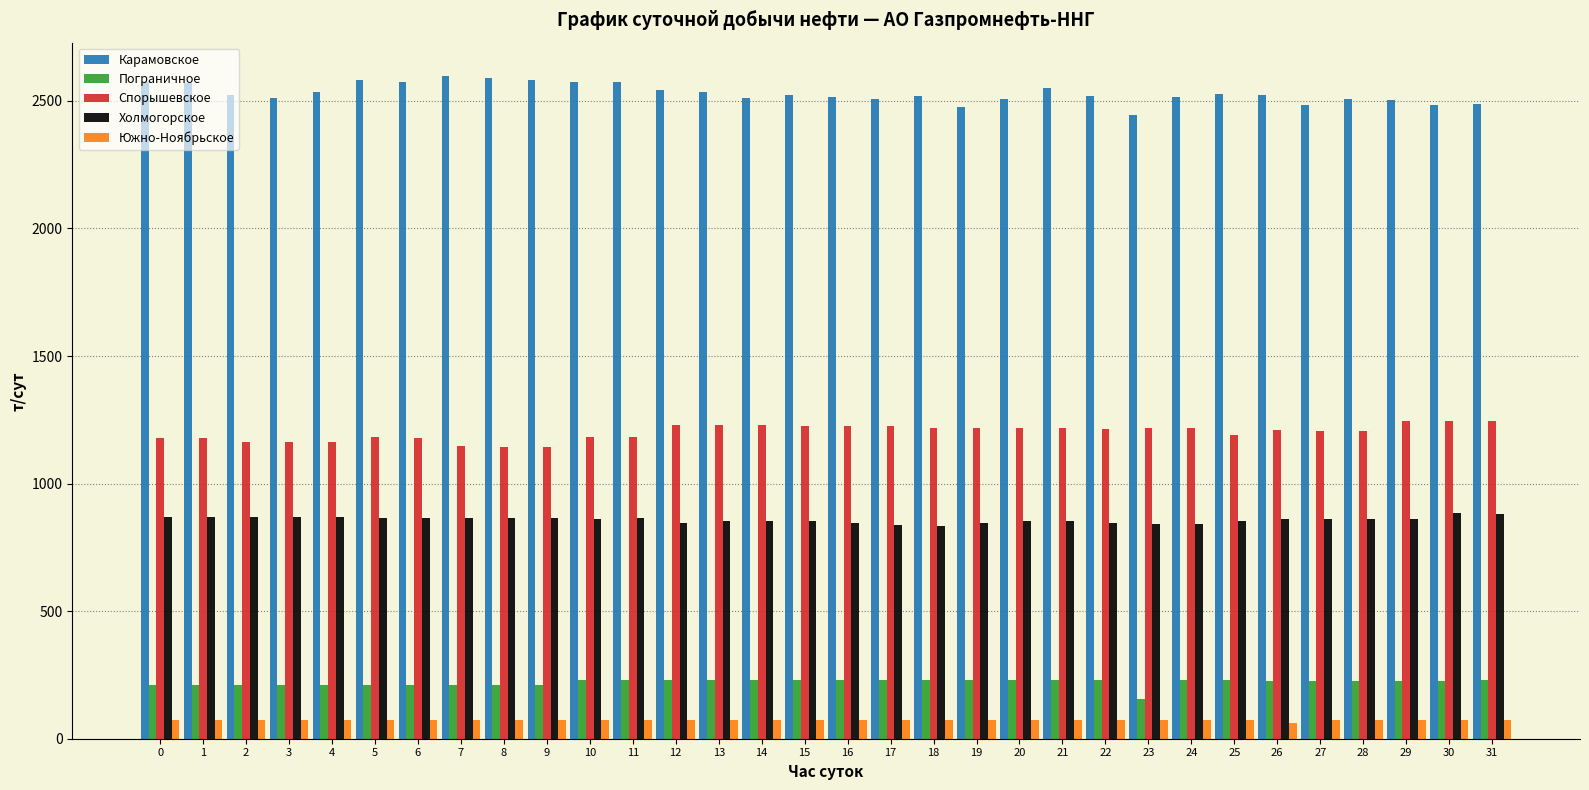

Which series has the largest total across all categories?

Карамовское